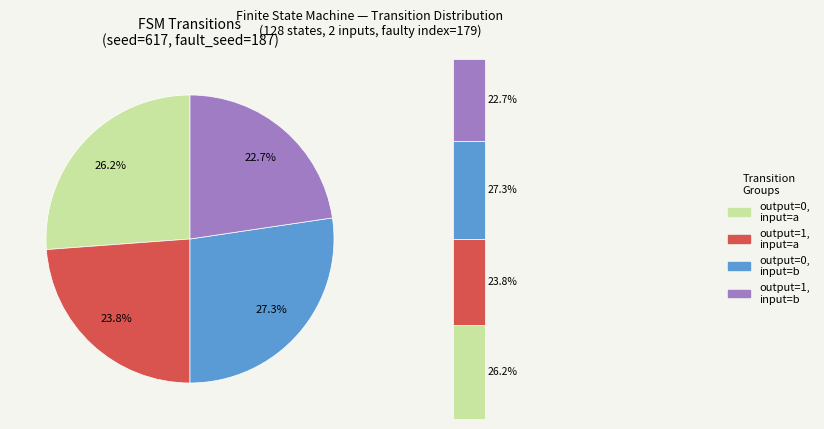

True or false: output_symbol=1, input=b accounts for 36% of the total.

False